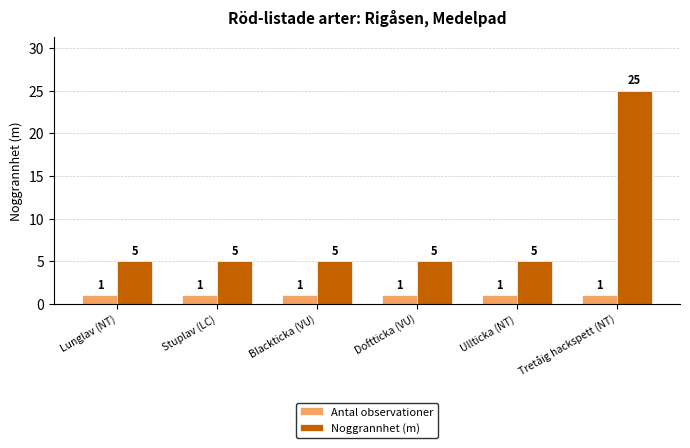

What is the difference between the Noggrannhet (m) values at Lunglav (NT) and Tretåig hackspett (NT)?

20